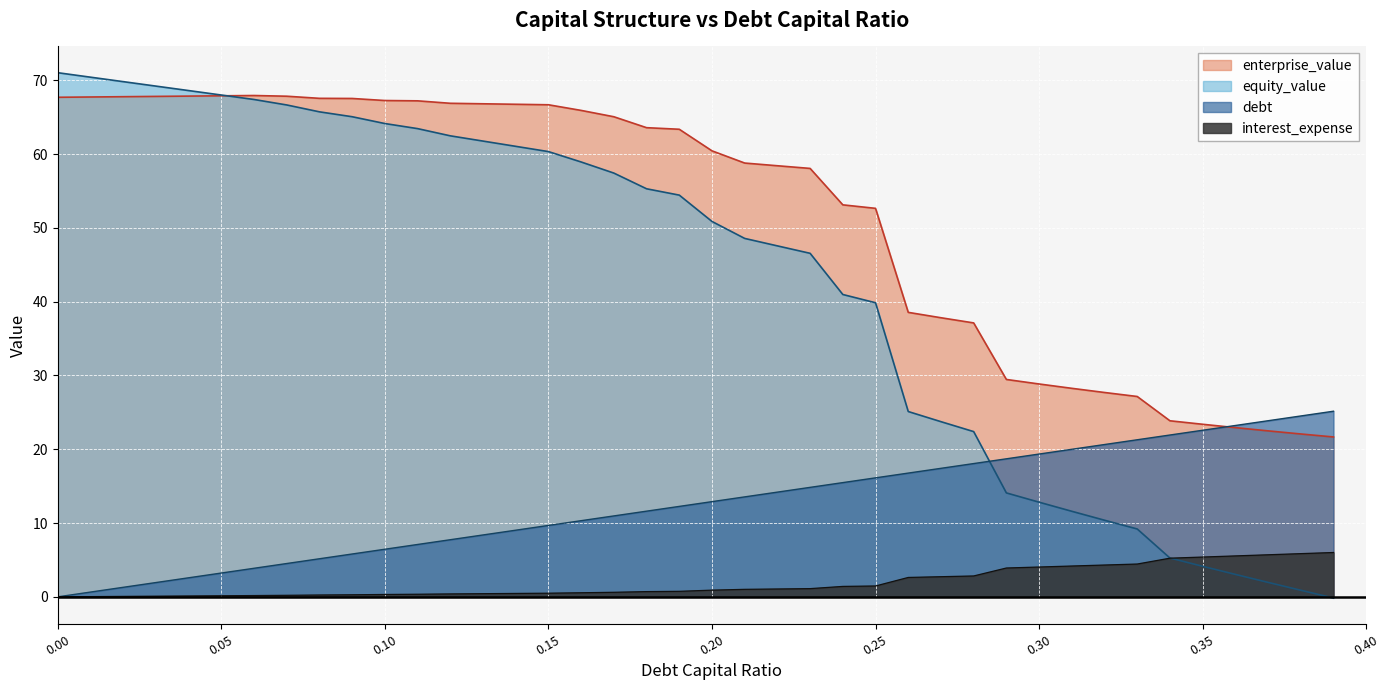

What is the label of the 37th point from the left?

0.36